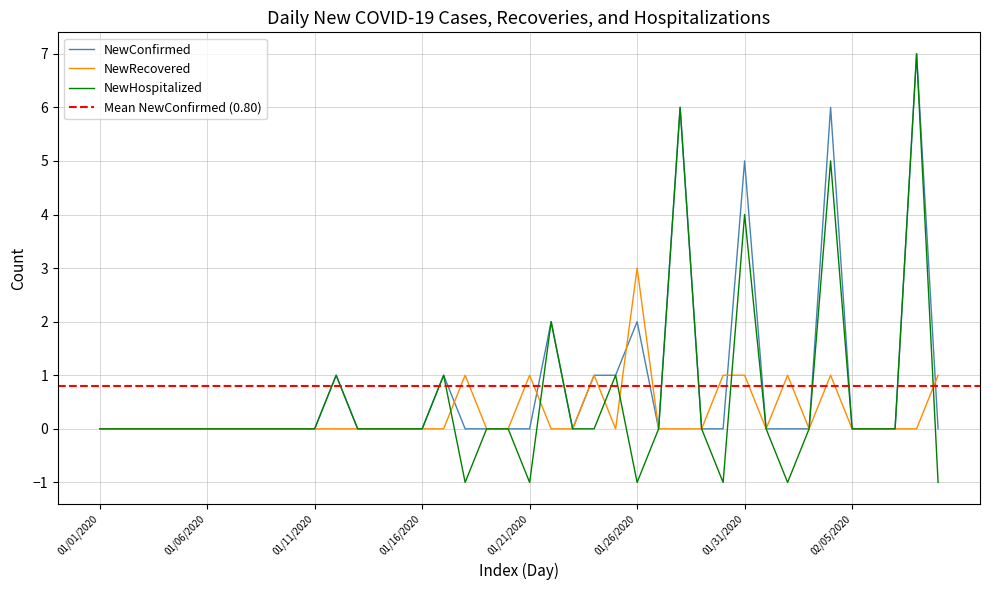

How many lines are shown in the chart?

3